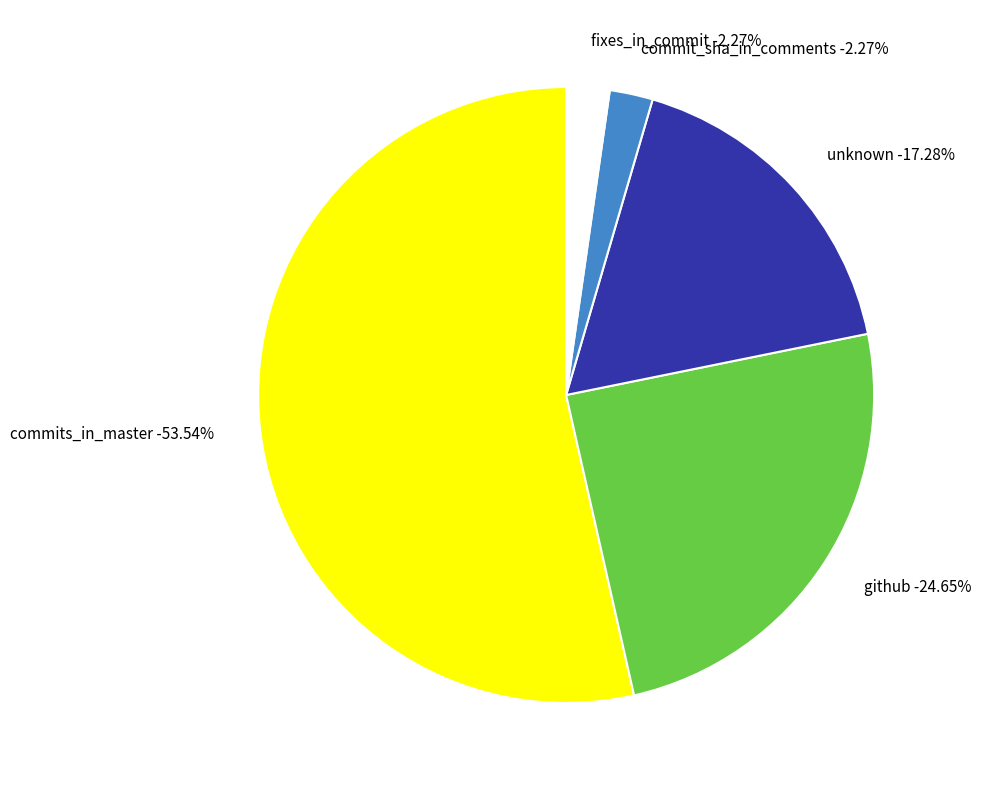

The unknown slice represents 5% of the pie. True or false?

False